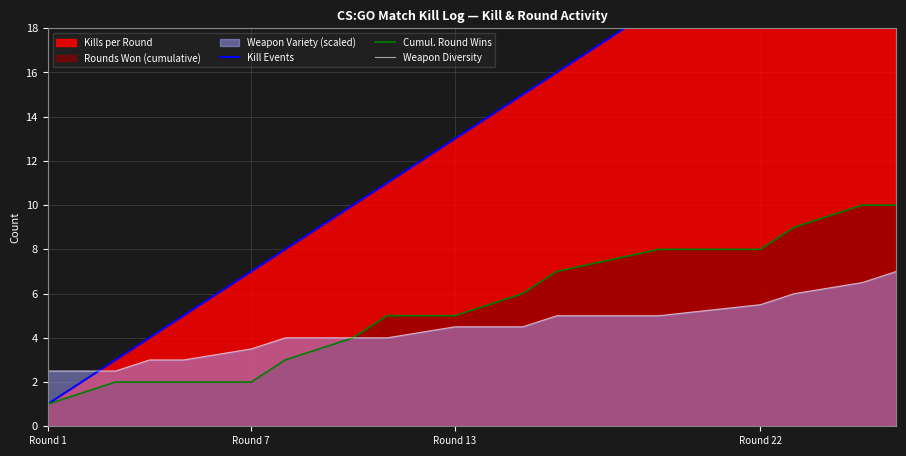

True or false: Cumul. Round Wins and Weapon Diversity intersect in this chart.

False